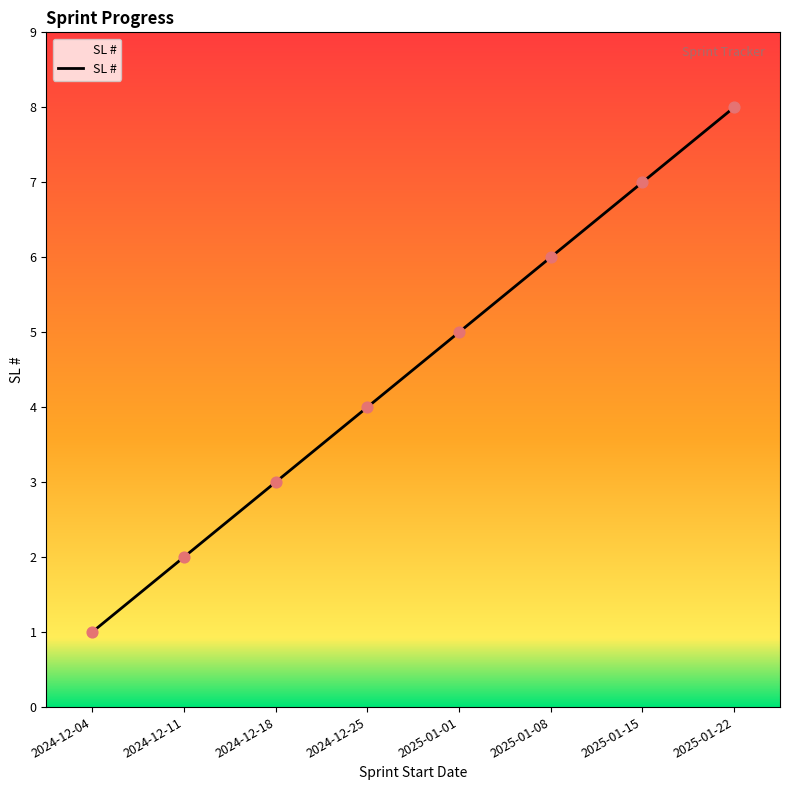

What is the change in value from 2024-12-18 to 2025-01-01?

+2